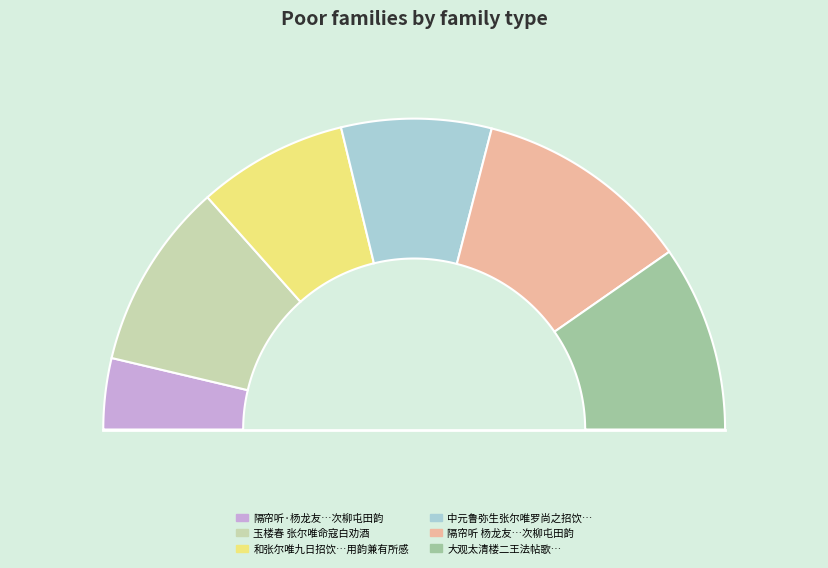

Rank the categories by value from highest to lowest.

隔帘听 杨龙友、王烟客、恽香山、张尔唯为杨无补画卷，次柳屯田韵, 玉楼春  张尔唯命寇白劝酒, 大观太清楼二王法帖歌为山阴张尔唯作, 和张尔唯九日招饮同弥生尚之大白洛生绸生用韵兼有所感, 中元鲁弥生张尔唯罗尚之招饮同郝刘二校书, 隔帘听·杨龙友、王烟客、恽香山、张尔唯为杨无补画卷，次柳屯田韵